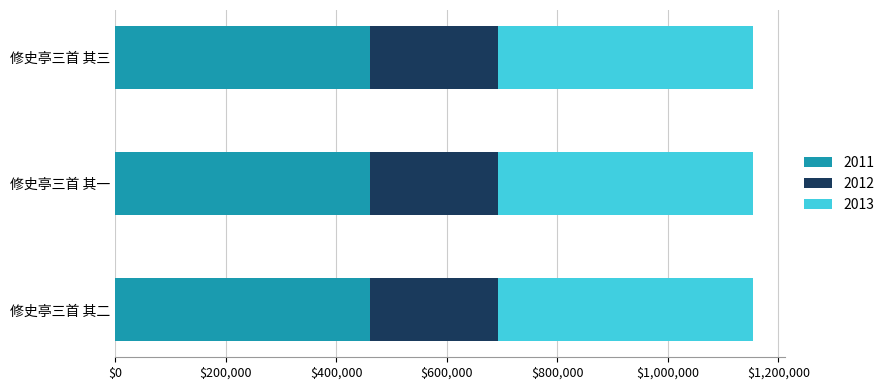

The value of 2011 at 修史亭三首 其二 is 461816.0. True or false?

True